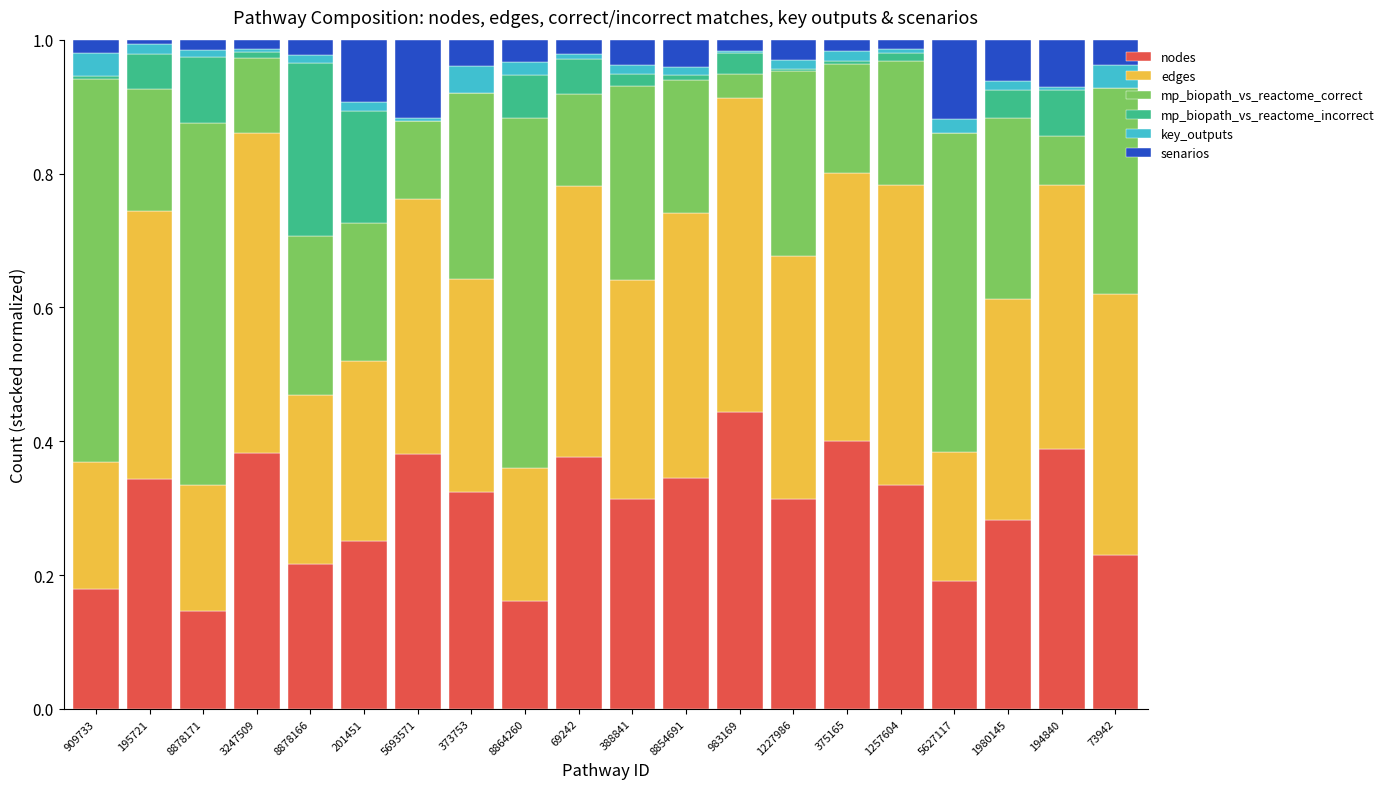

At which label does nodes reach its peak?

983169